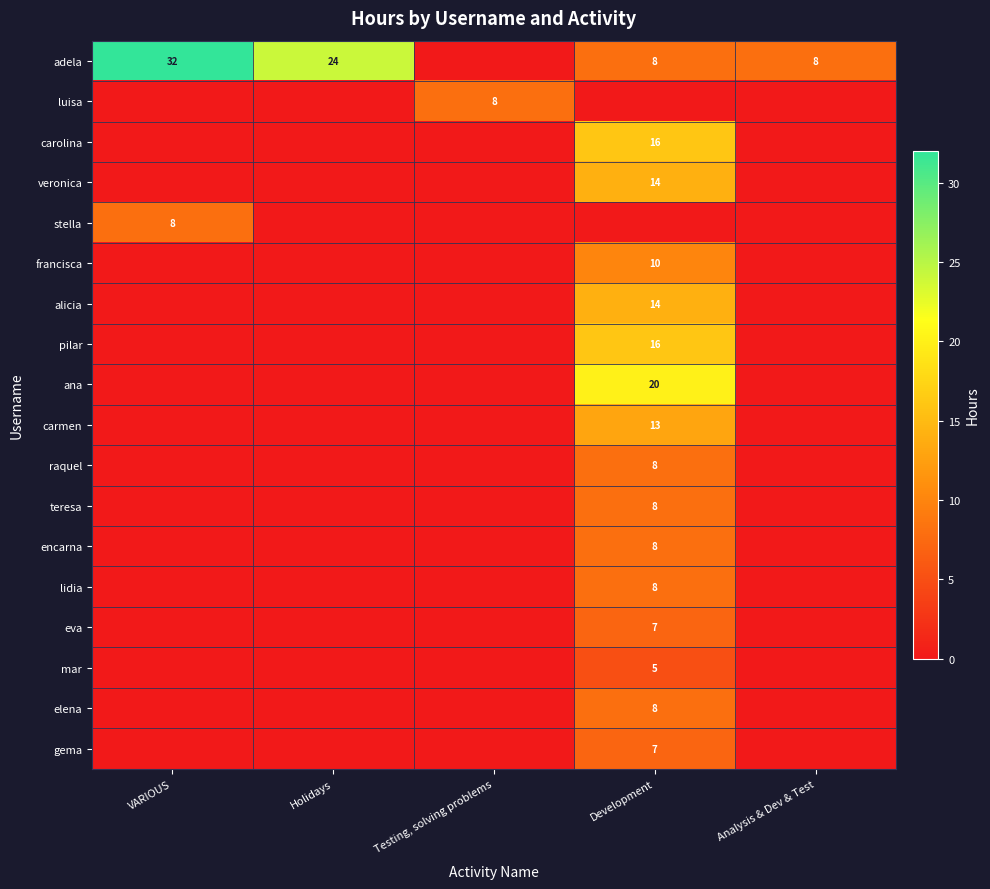

The value of carolina at Development is 16. True or false?

True